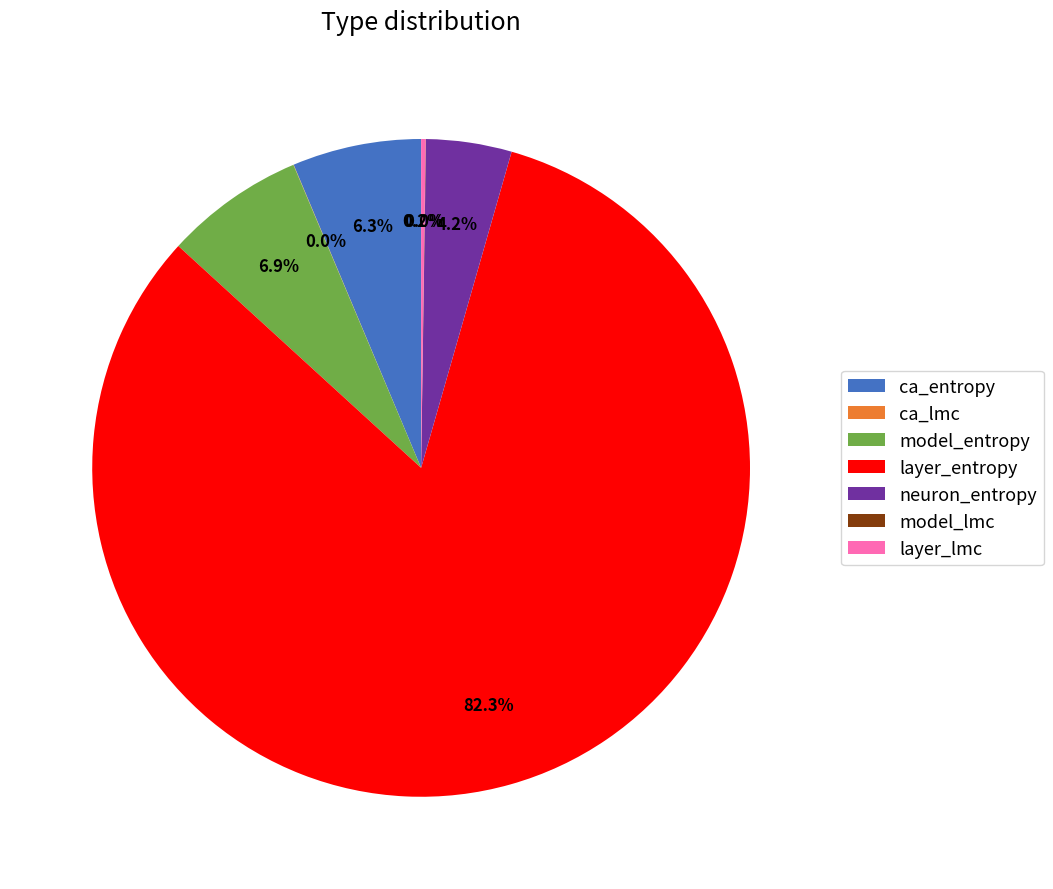

To the nearest percent, what is the combined percentage of model_entropy and layer_entropy?

89%